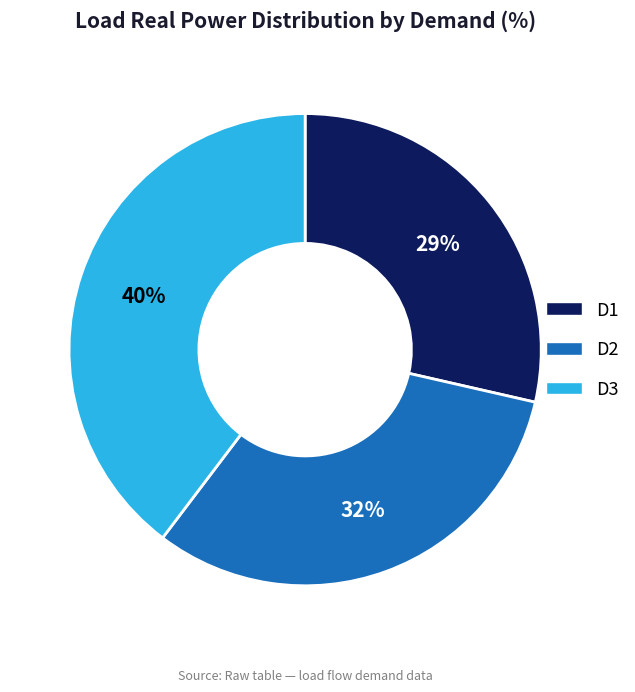

To the nearest percent, what portion does D1 represent?

29%